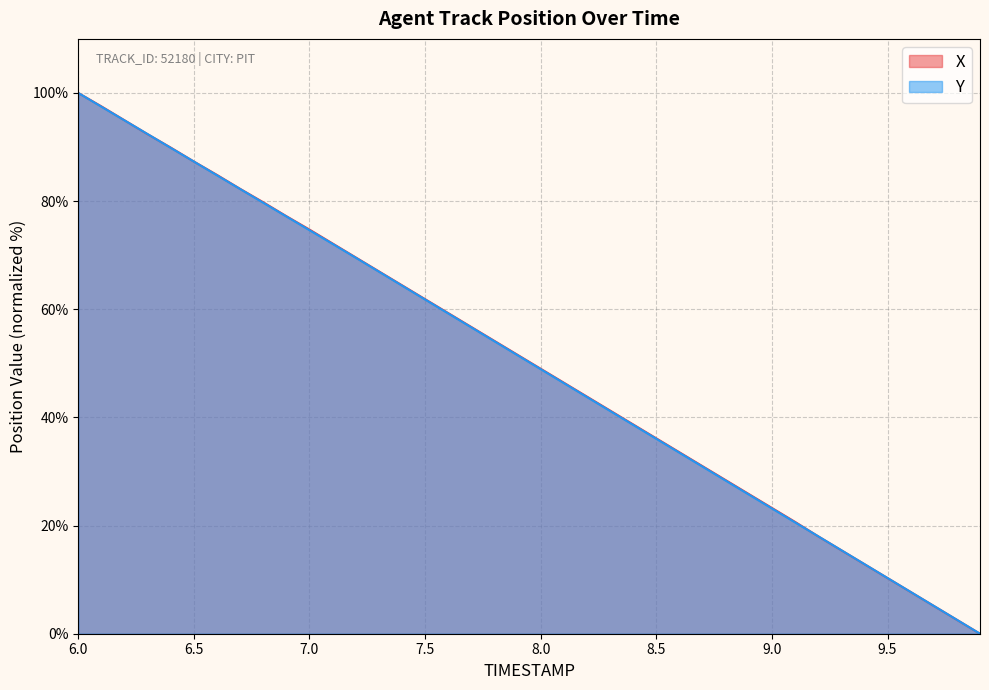

Which series ends up on top after the final intersection of Y and X?

Y